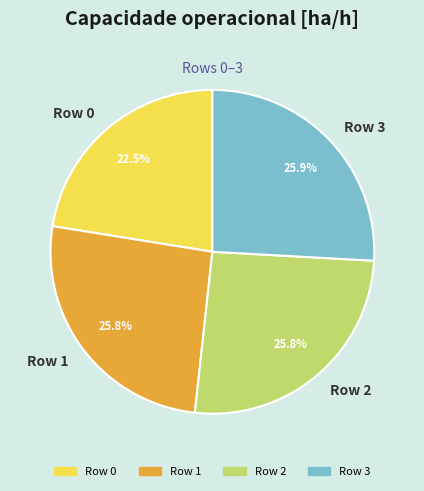

Does Row 0 account for over 50% of the chart?

No